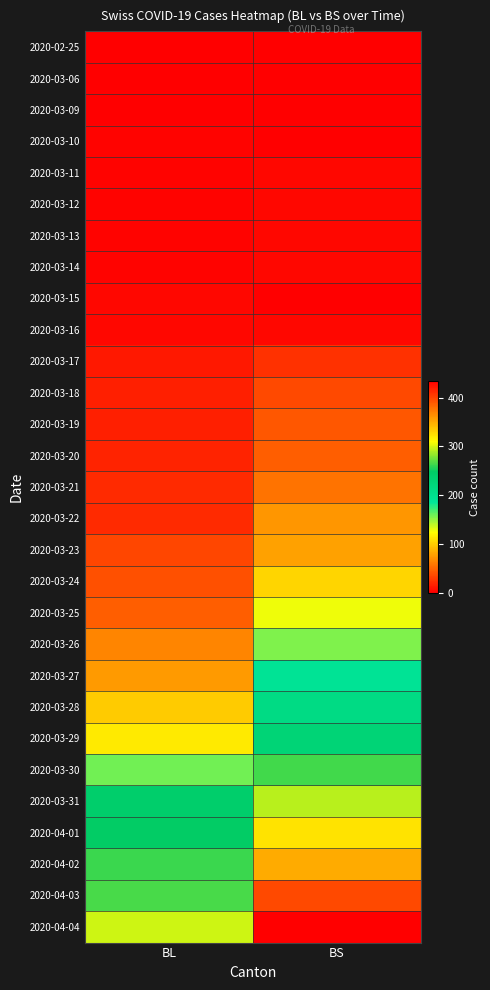

Which category has the highest value across all series?

BS